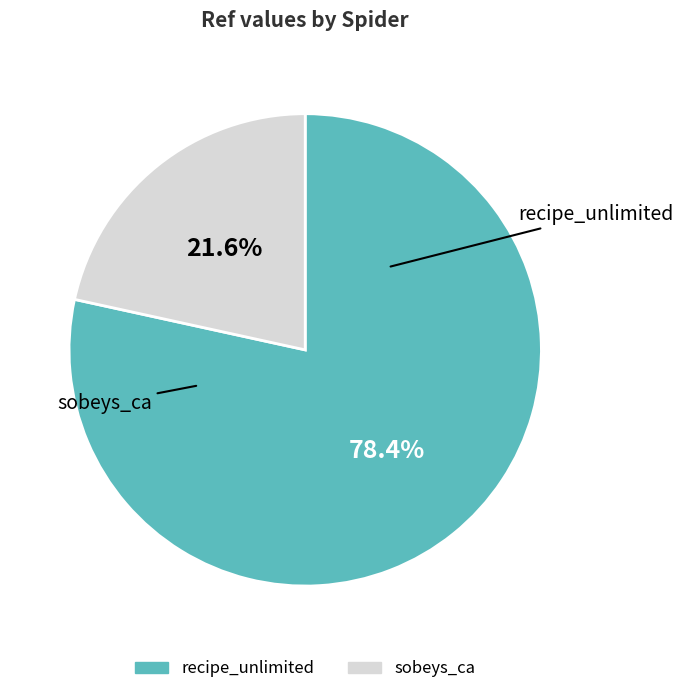

Count the number of slices in the pie.

2